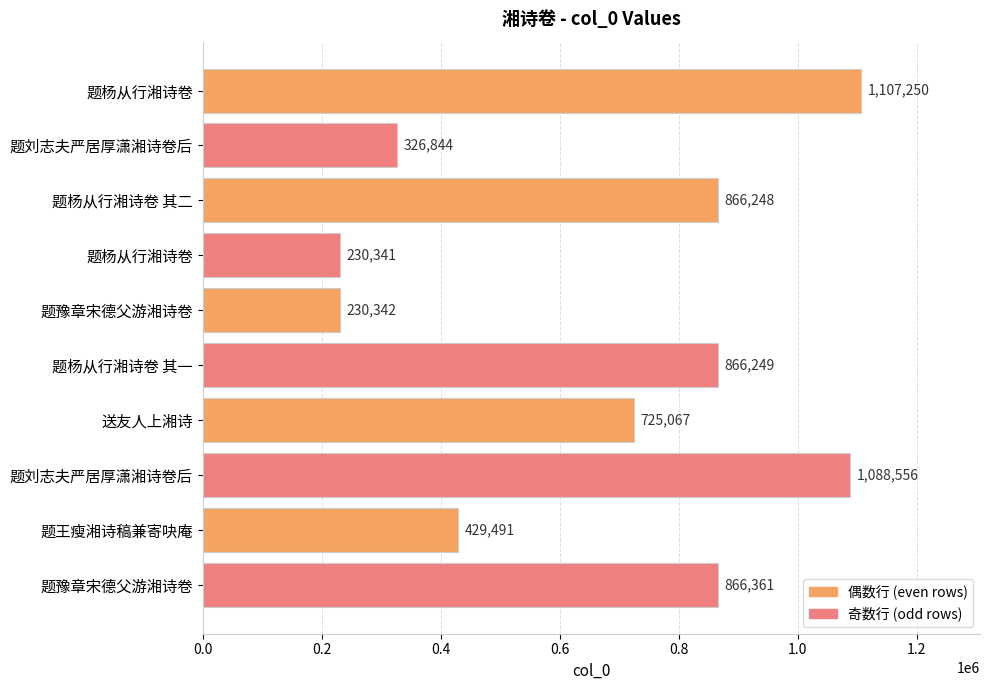

Are the bars horizontal?

Yes